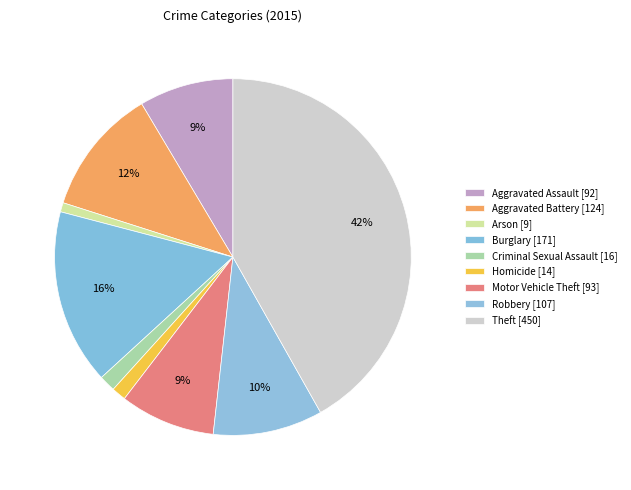

To the nearest percent, what is the difference between the largest and smallest slice percentages?

41%